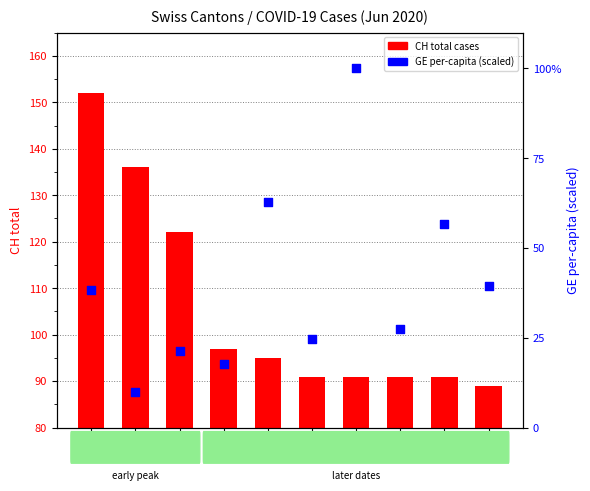

Which series reaches the maximum Y coordinate?

CH total cases